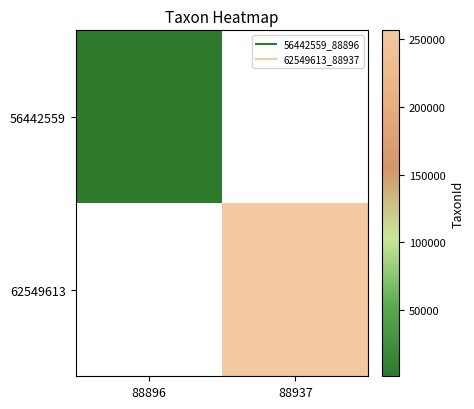

At how many categories does at least one series exceed 33122?

1